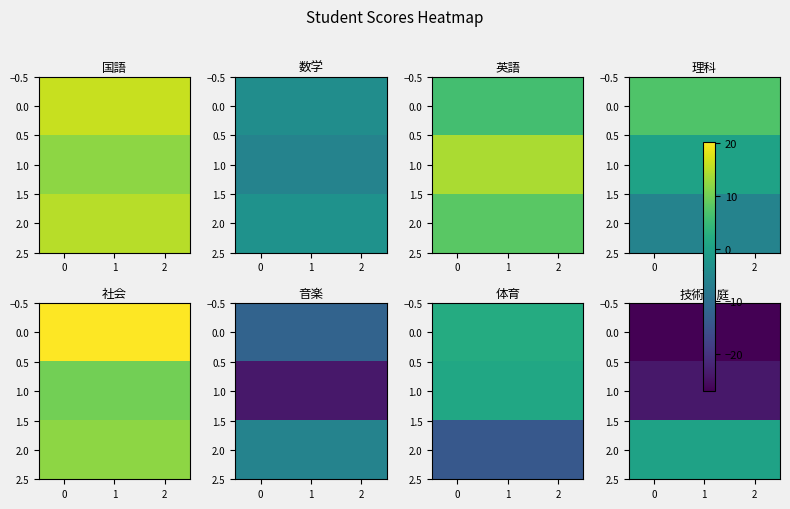

True or false: 0.0 has a value of -13.5 at 1.

False